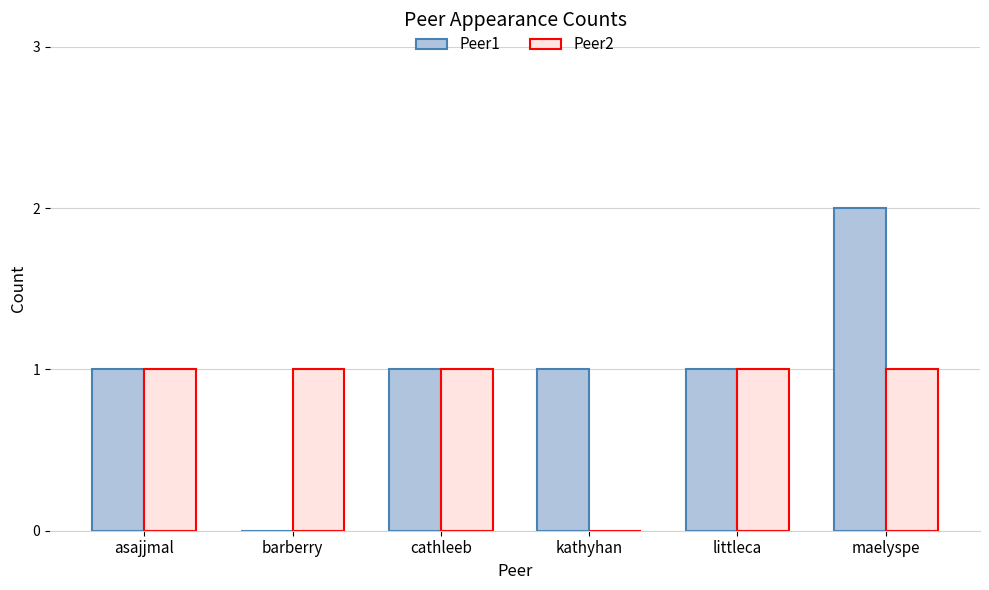

Are the bars horizontal?

No